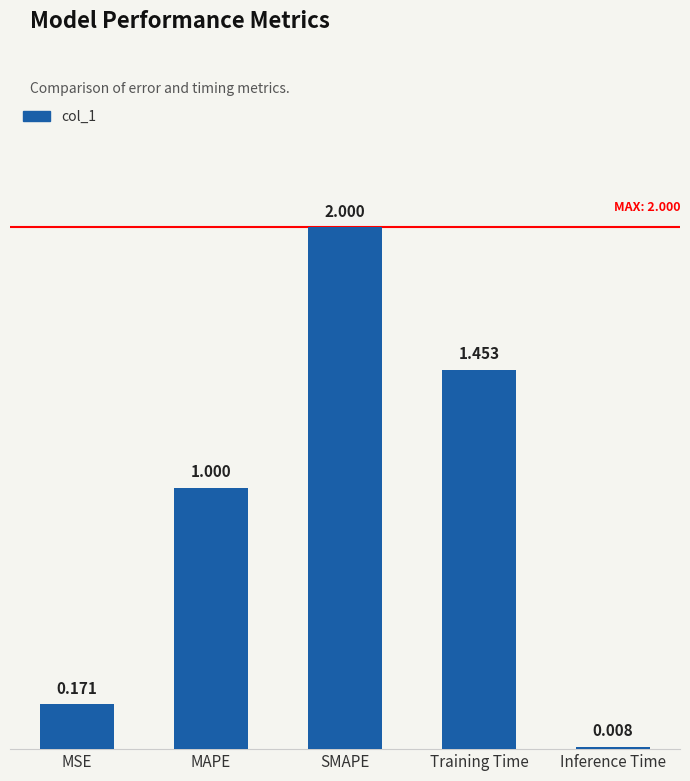

Rank the categories by value from highest to lowest.

SMAPE, Training Time, MAPE, MSE, Inference Time